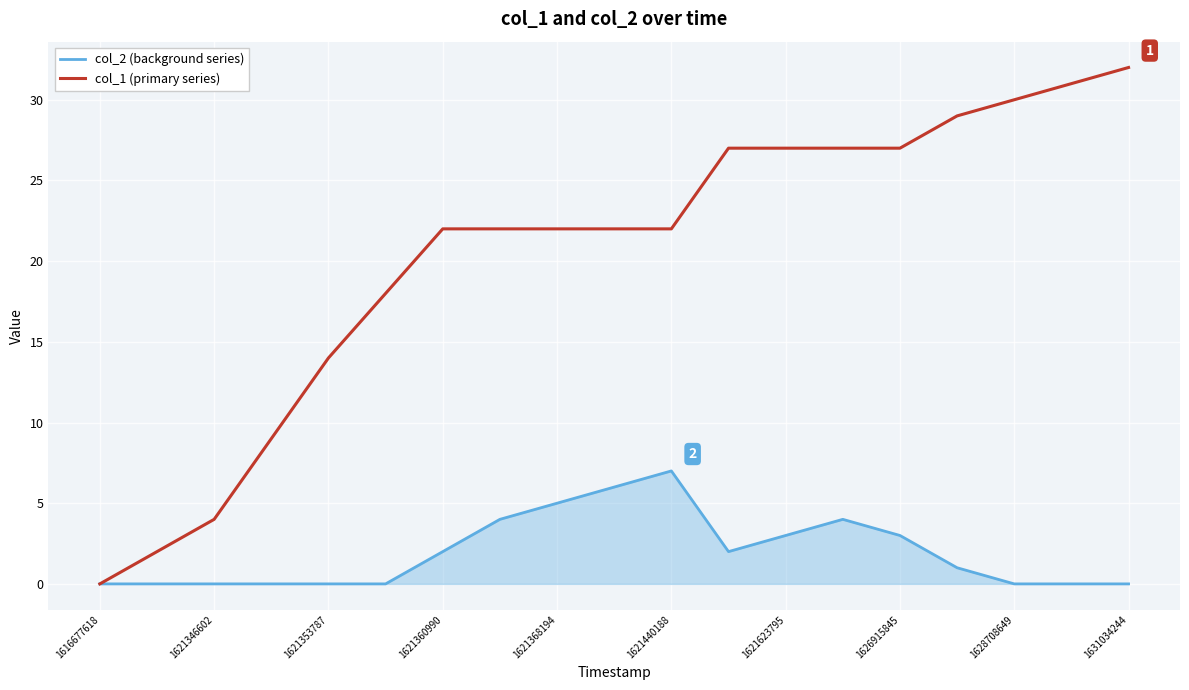

What is the greatest value displayed?

32